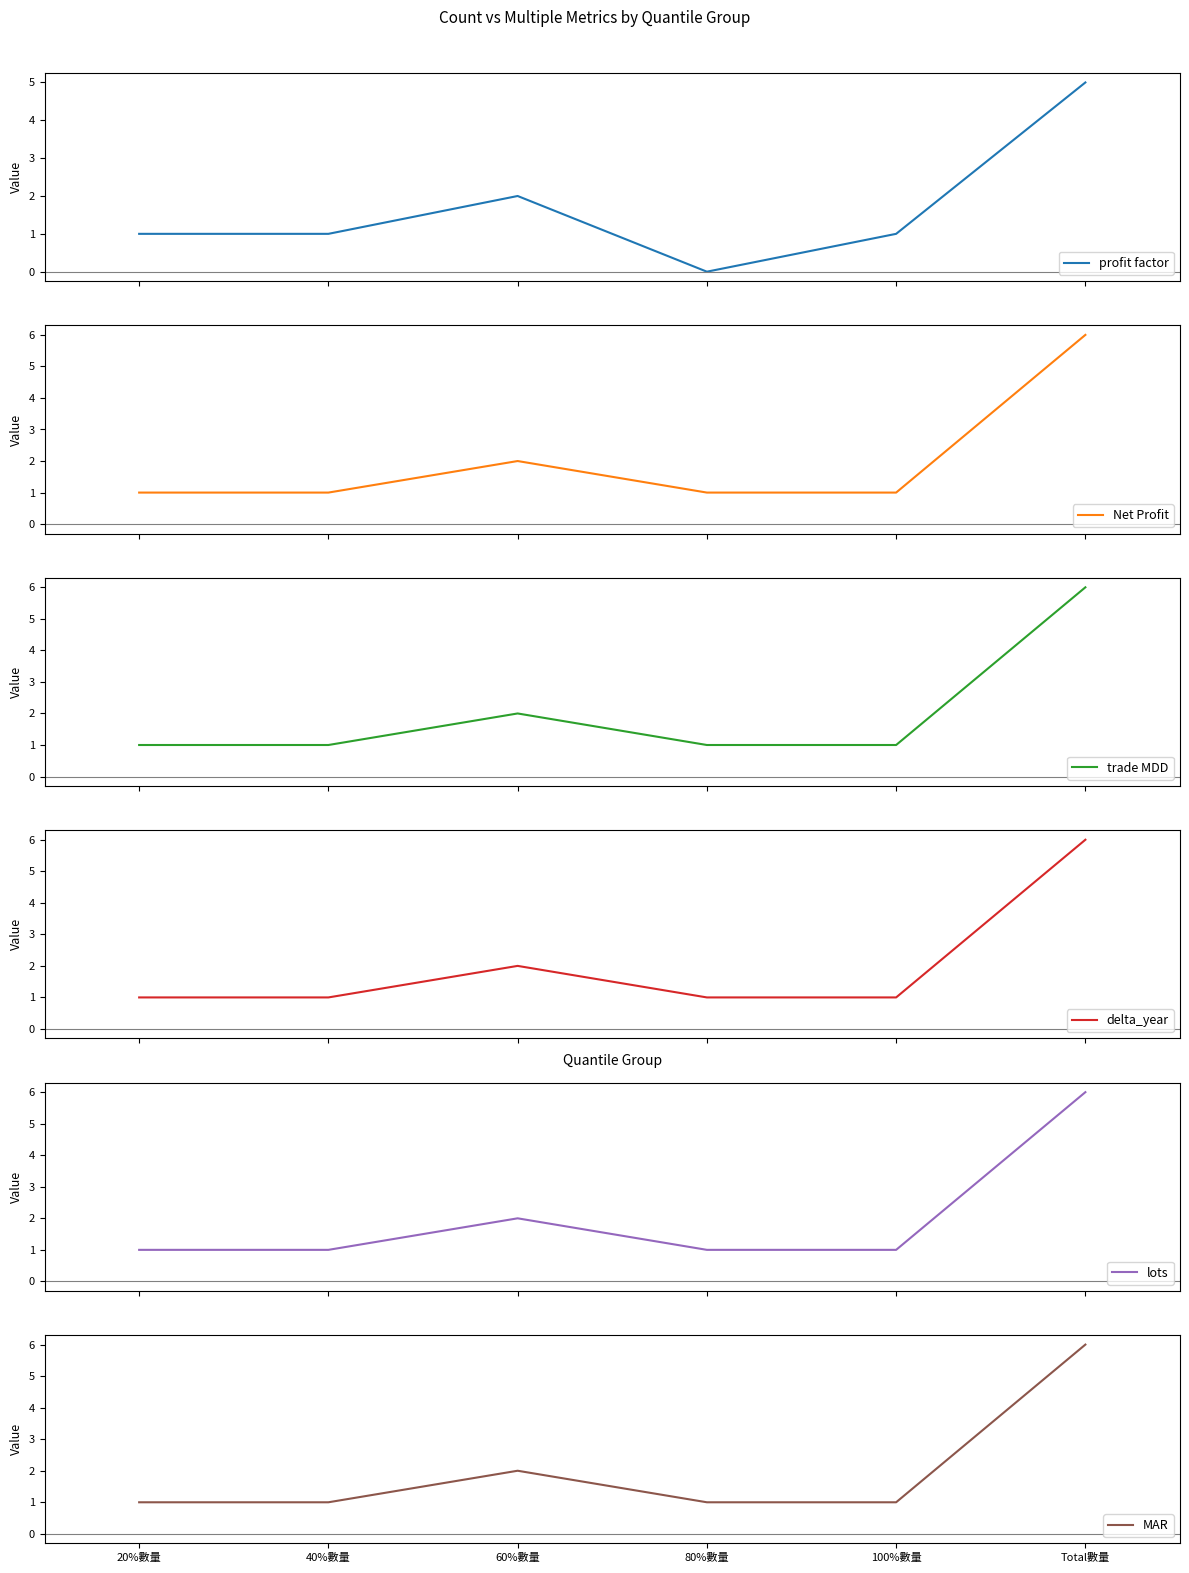

Rank the series at 100%數量 from highest to lowest value.

profit factor, Net Profit, trade MDD, delta_year, lots, MAR